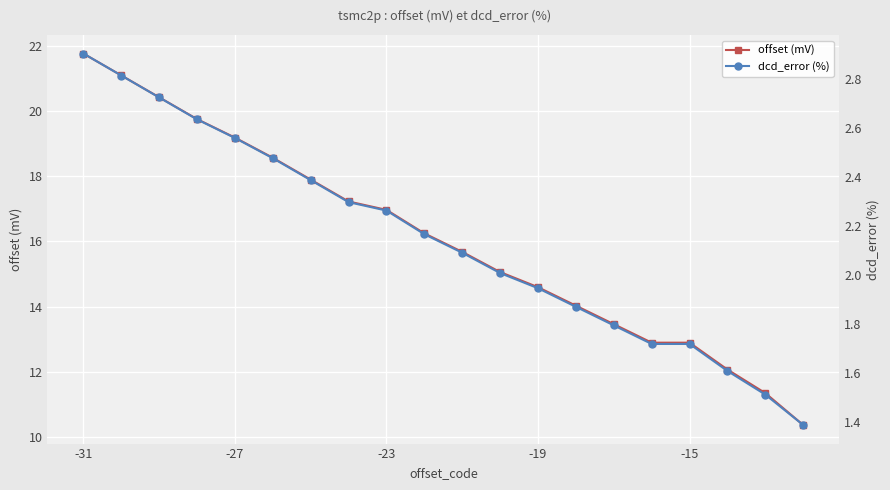

True or false: offset (mV) and dcd_error (%) cross at least once.

False